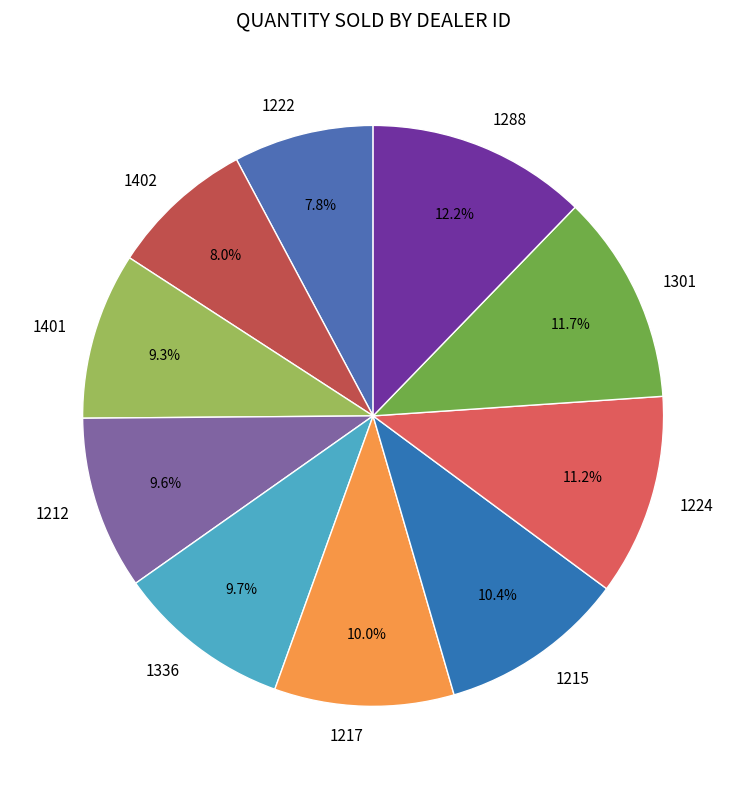

The 1336 slice represents 19% of the pie. True or false?

False